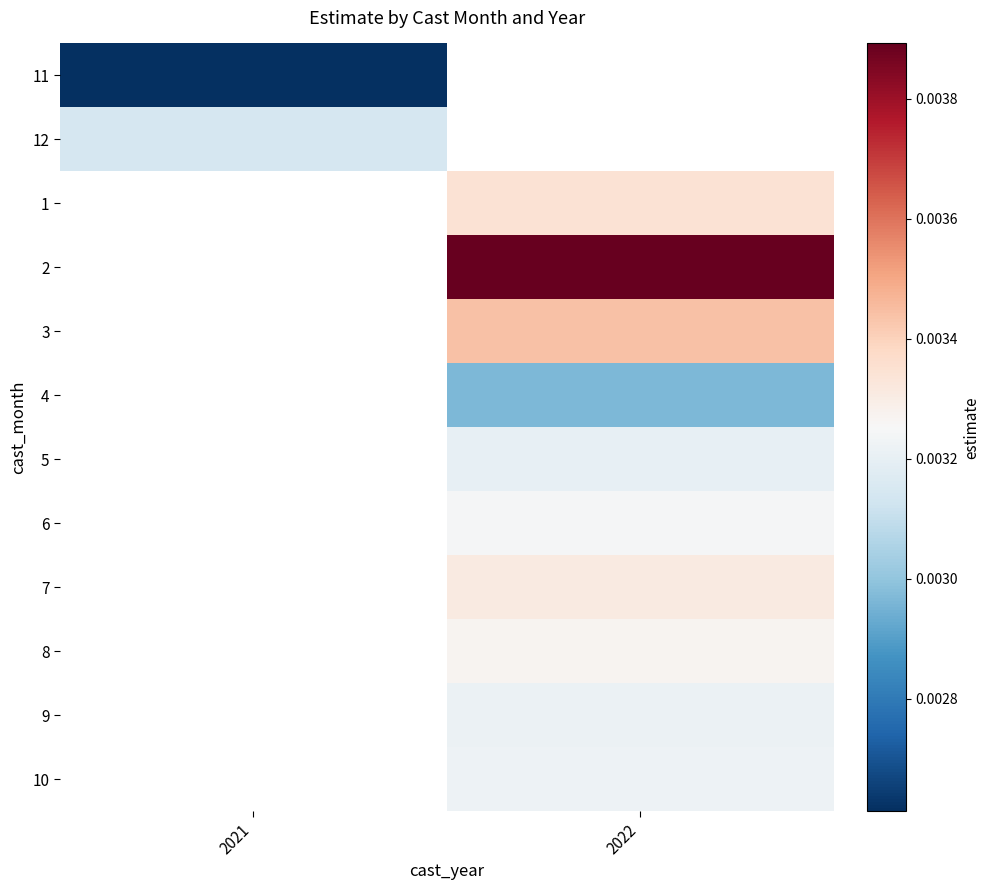

Is the value of 2 at 2022 greater than the value of 8 at 2022?

Yes